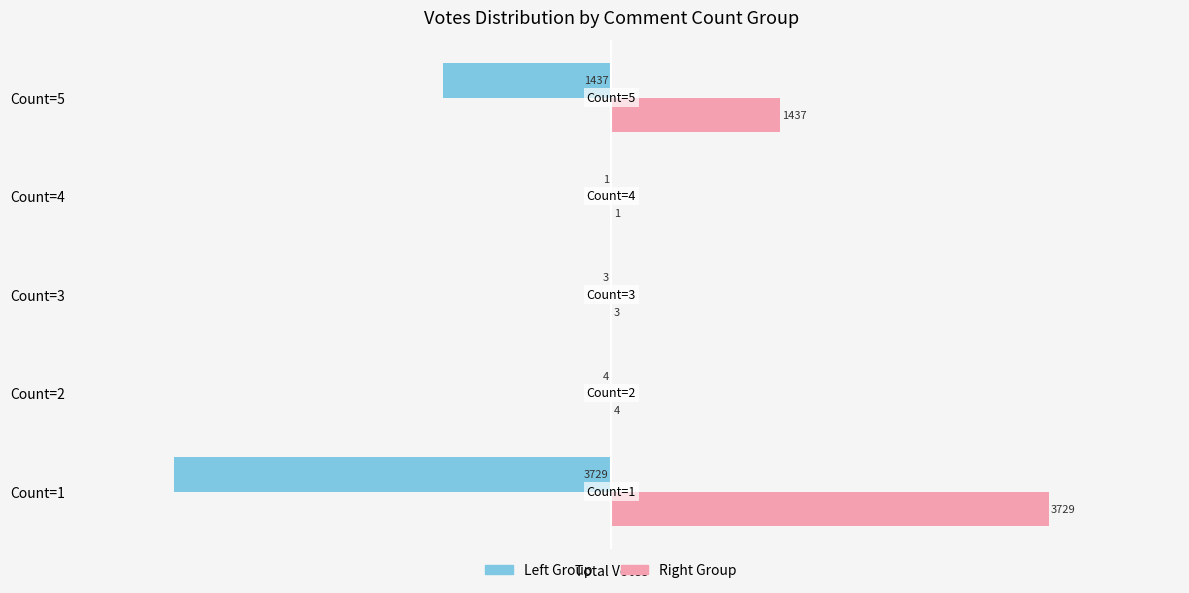

True or false: Right Group has a value of 4 at Count=2.

True